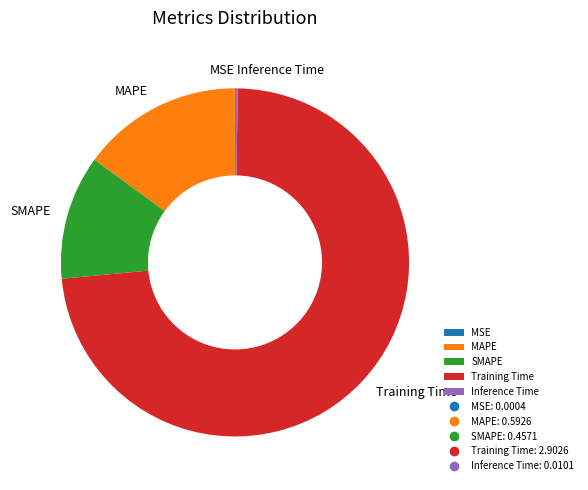

Which has a higher value, Training Time or MAPE?

Training Time